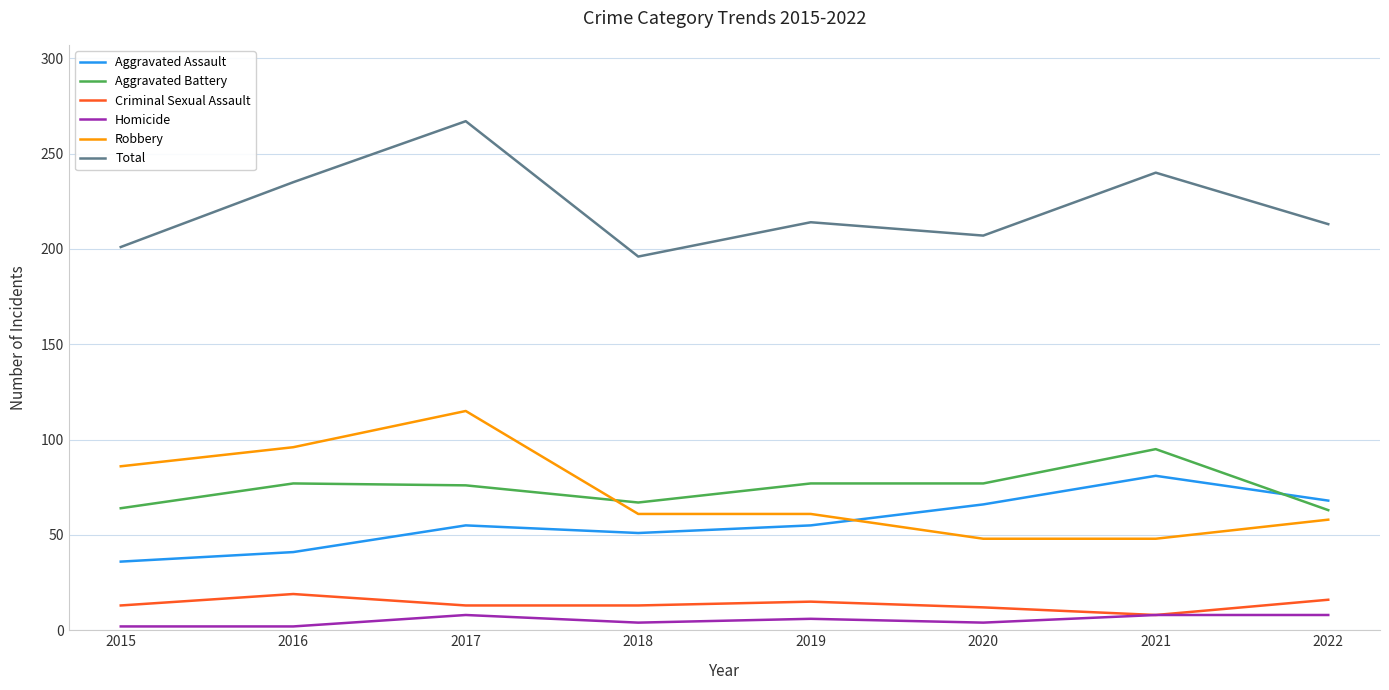

True or false: Criminal Sexual Assault has more than 0 interior local peaks.

True